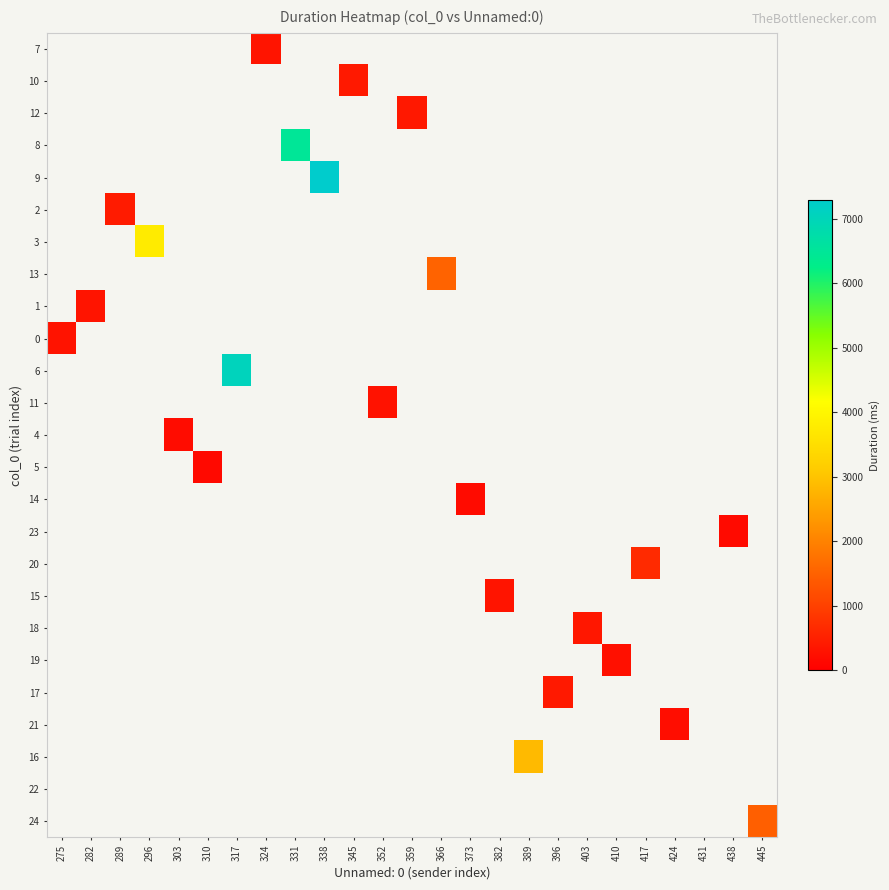

At which category does the chart reach its minimum across all series?

310